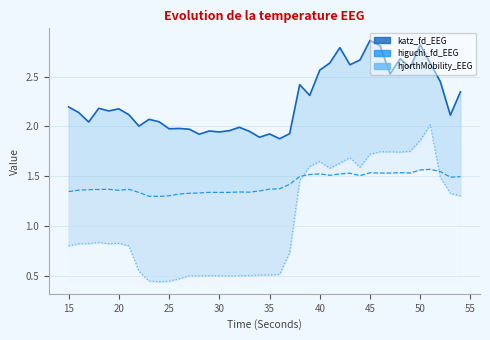

List the series in order of their overall mean, lowest first.

hjorthMobility_line, higuchi_fd_EEG, katz_fd_EEG_line